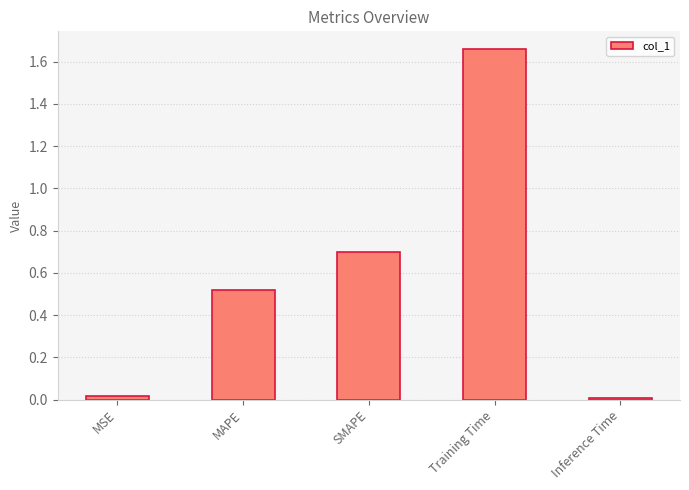

True or false: the data shows 0.0 at Inference Time.

True